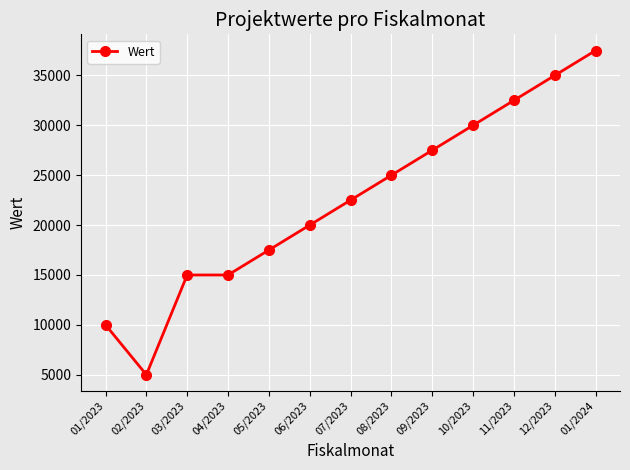

What is the value of the 1st point from the left?

10000